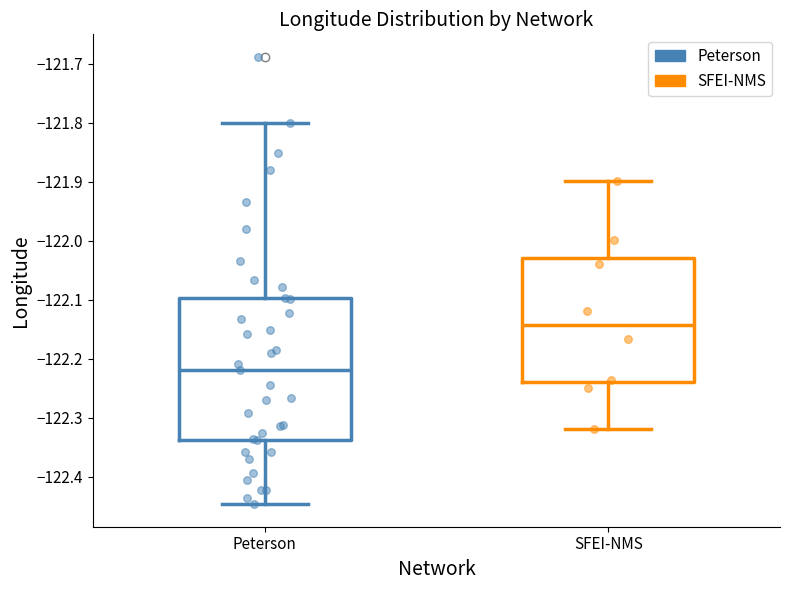

Which box is the tallest, from its lower edge to its upper edge?

Peterson